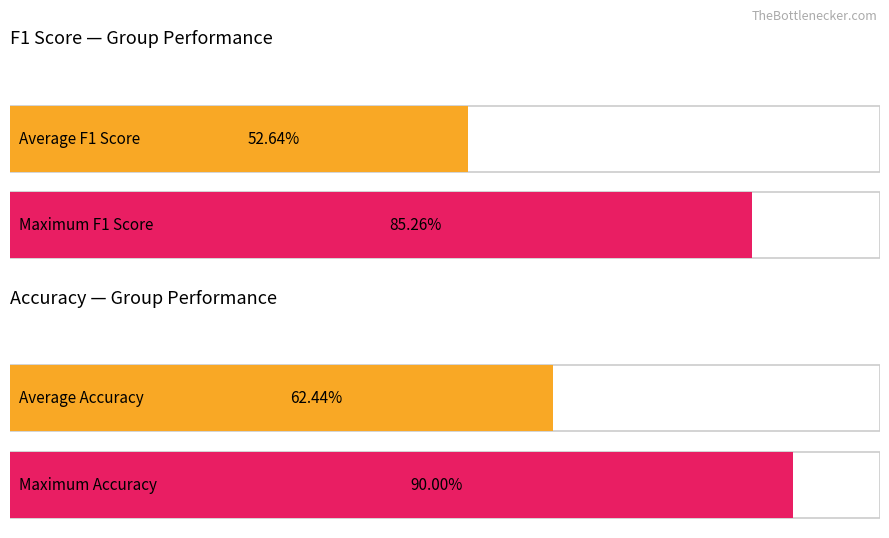

Is the value of f1 at 14 greater than the value of accuracy at 9?

No